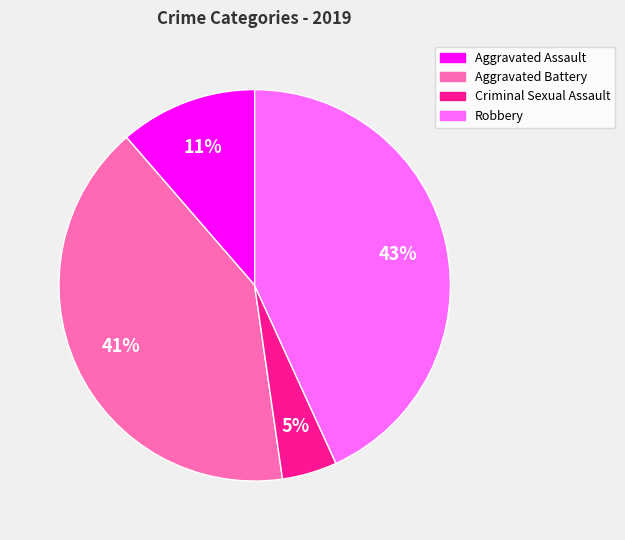

Is Aggravated Assault the majority of the pie?

No